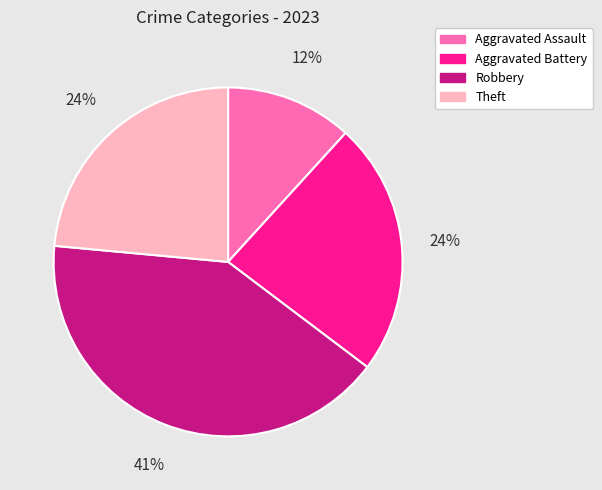

Is there a majority slice in this chart?

No